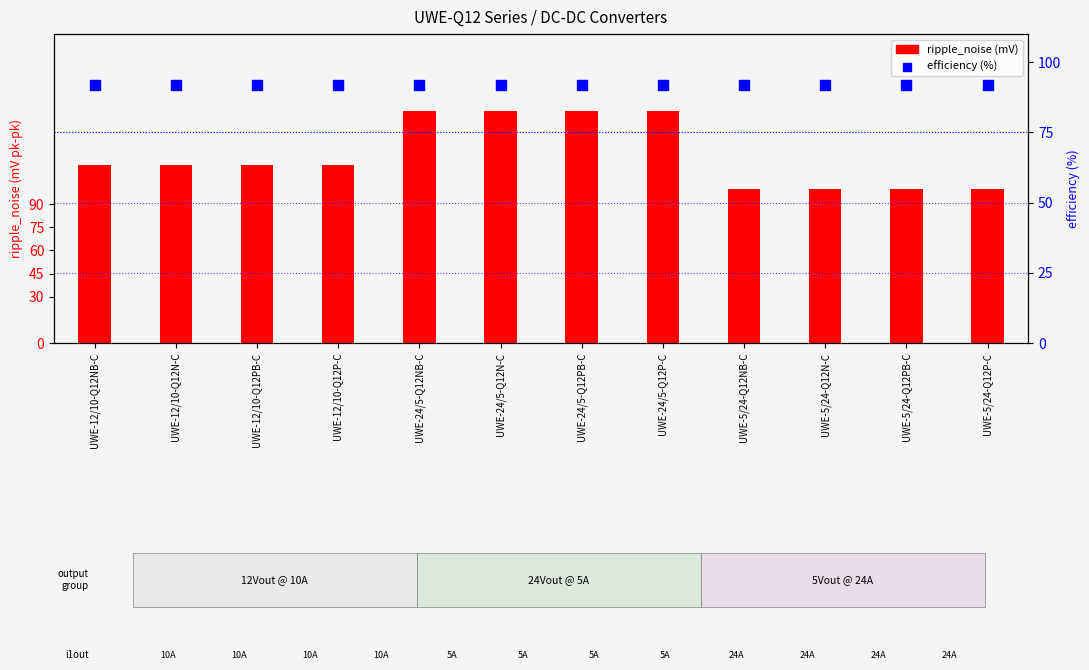

At which category is the sum across all series the highest?

UWE-24/5-Q12NB-C